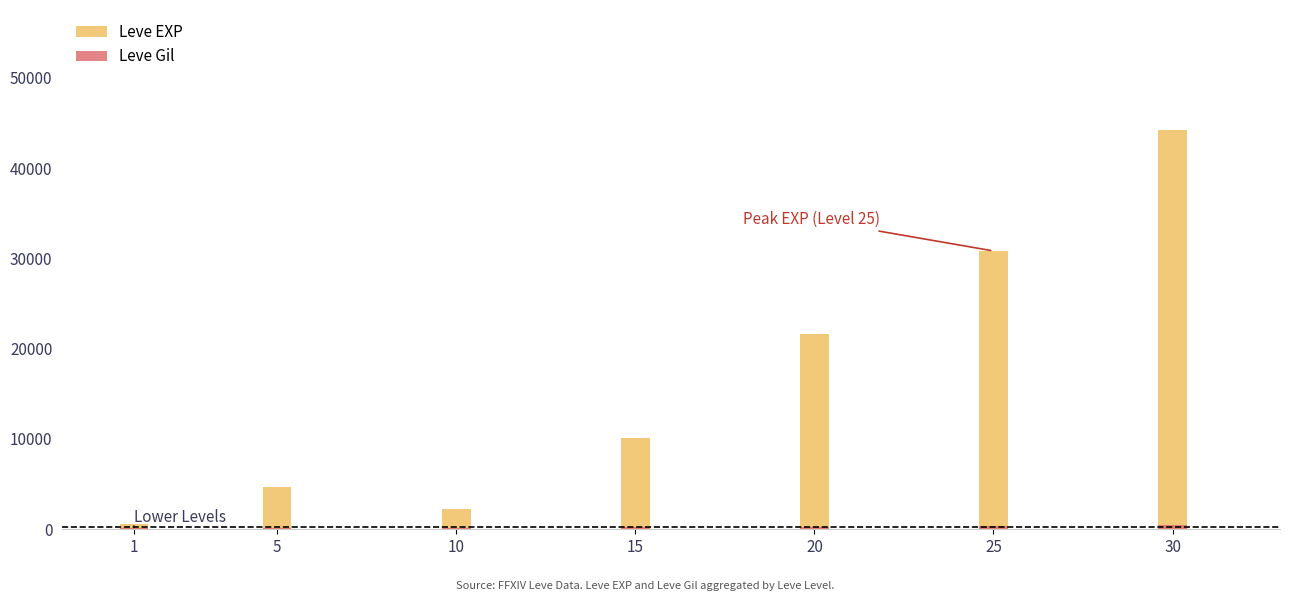

Count the number of data series in this chart.

2